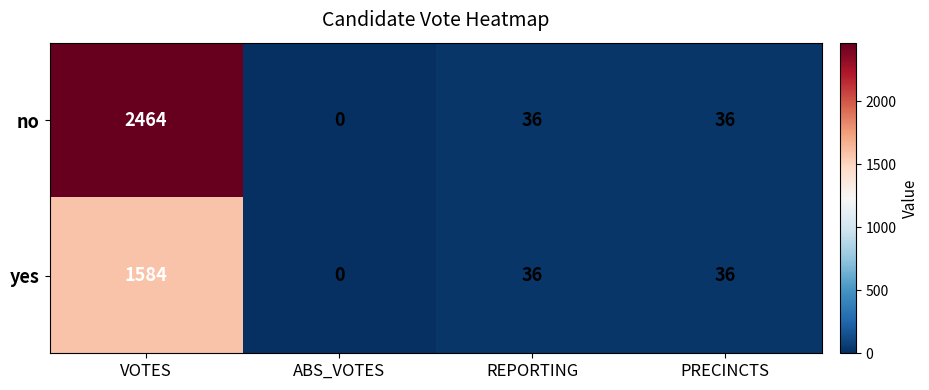

List the series in order of their overall mean, highest first.

no, yes